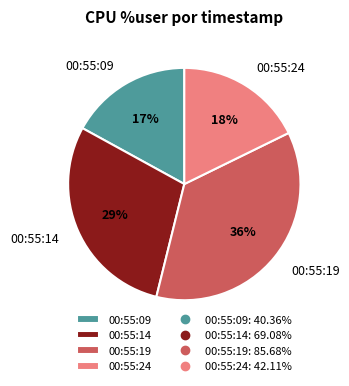

How many segments does this pie chart have?

4